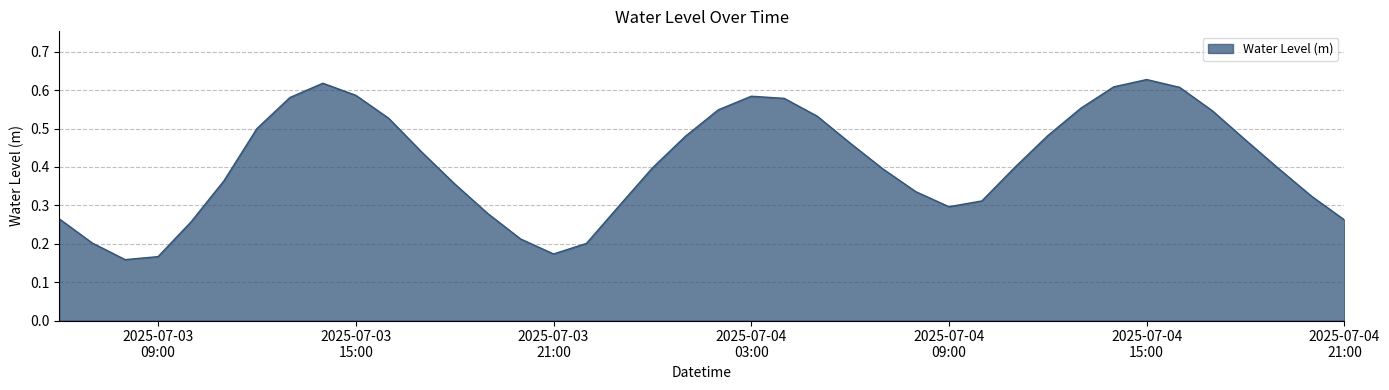

List the labels in order of value, largest first.

2025-07-04 15:00:00, 2025-07-03 14:00:00, 2025-07-04 14:00:00, 2025-07-04 16:00:00, 2025-07-03 15:00:00, 2025-07-04 03:00:00, 2025-07-03 13:00:00, 2025-07-04 04:00:00, 2025-07-04 13:00:00, 2025-07-04 02:00:00, 2025-07-04 17:00:00, 2025-07-04 05:00:00, 2025-07-03 16:00:00, 2025-07-03 12:00:00, 2025-07-04 12:00:00, 2025-07-04 01:00:00, 2025-07-04 18:00:00, 2025-07-04 06:00:00, 2025-07-03 17:00:00, 2025-07-04 11:00:00, 2025-07-04 00:00:00, 2025-07-04 19:00:00, 2025-07-04 07:00:00, 2025-07-03 11:00:00, 2025-07-03 18:00:00, 2025-07-04 08:00:00, 2025-07-04 20:00:00, 2025-07-04 10:00:00, 2025-07-03 23:00:00, 2025-07-04 09:00:00, 2025-07-03 19:00:00, 2025-07-03 06:00:00, 2025-07-04 21:00:00, 2025-07-03 10:00:00, 2025-07-03 20:00:00, 2025-07-03 07:00:00, 2025-07-03 22:00:00, 2025-07-03 21:00:00, 2025-07-03 09:00:00, 2025-07-03 08:00:00